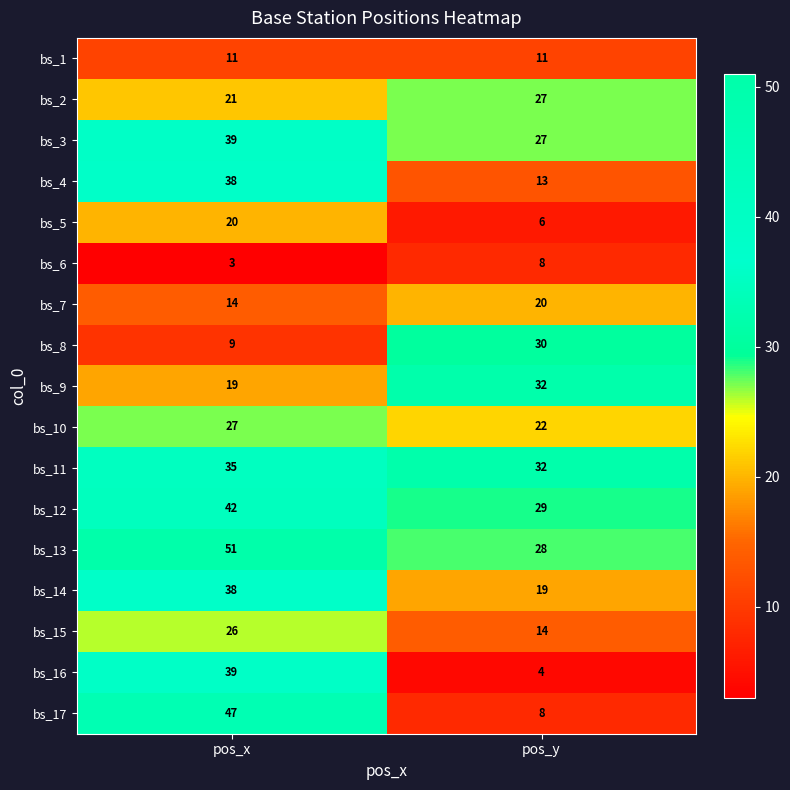

Is it true that bs_9 equals 32 at pos_y?

True